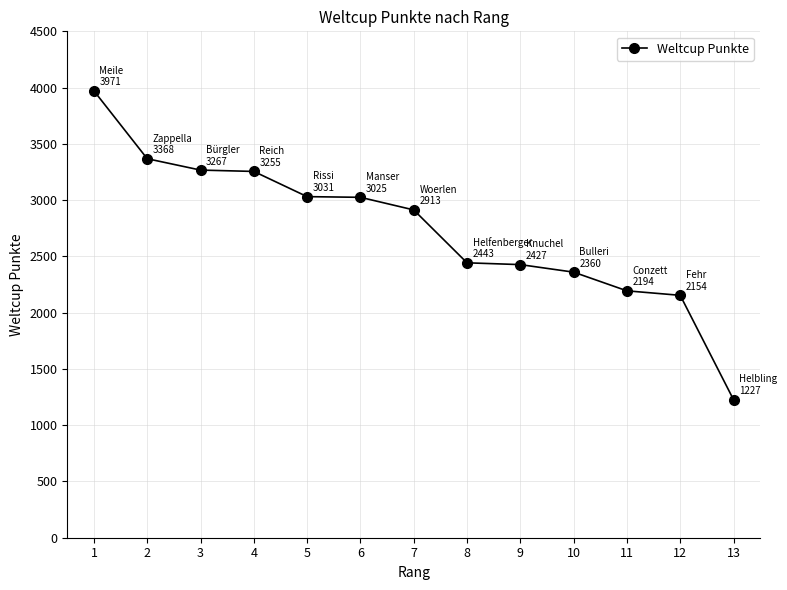

What is the sum of all values?

35635